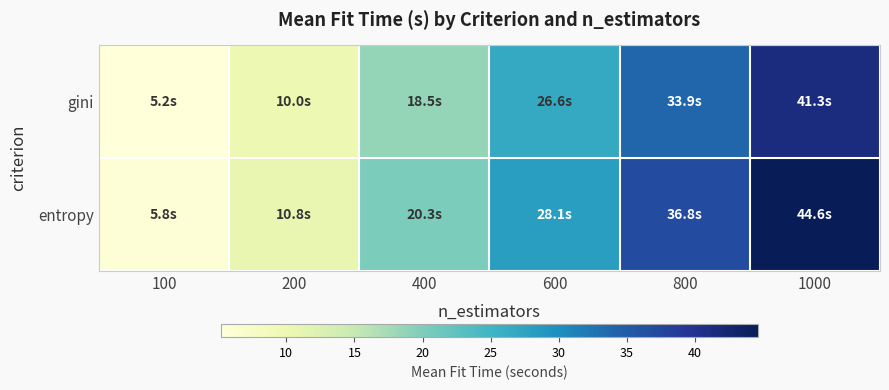

What is the spread (max minus min) of values at 200?

0.8